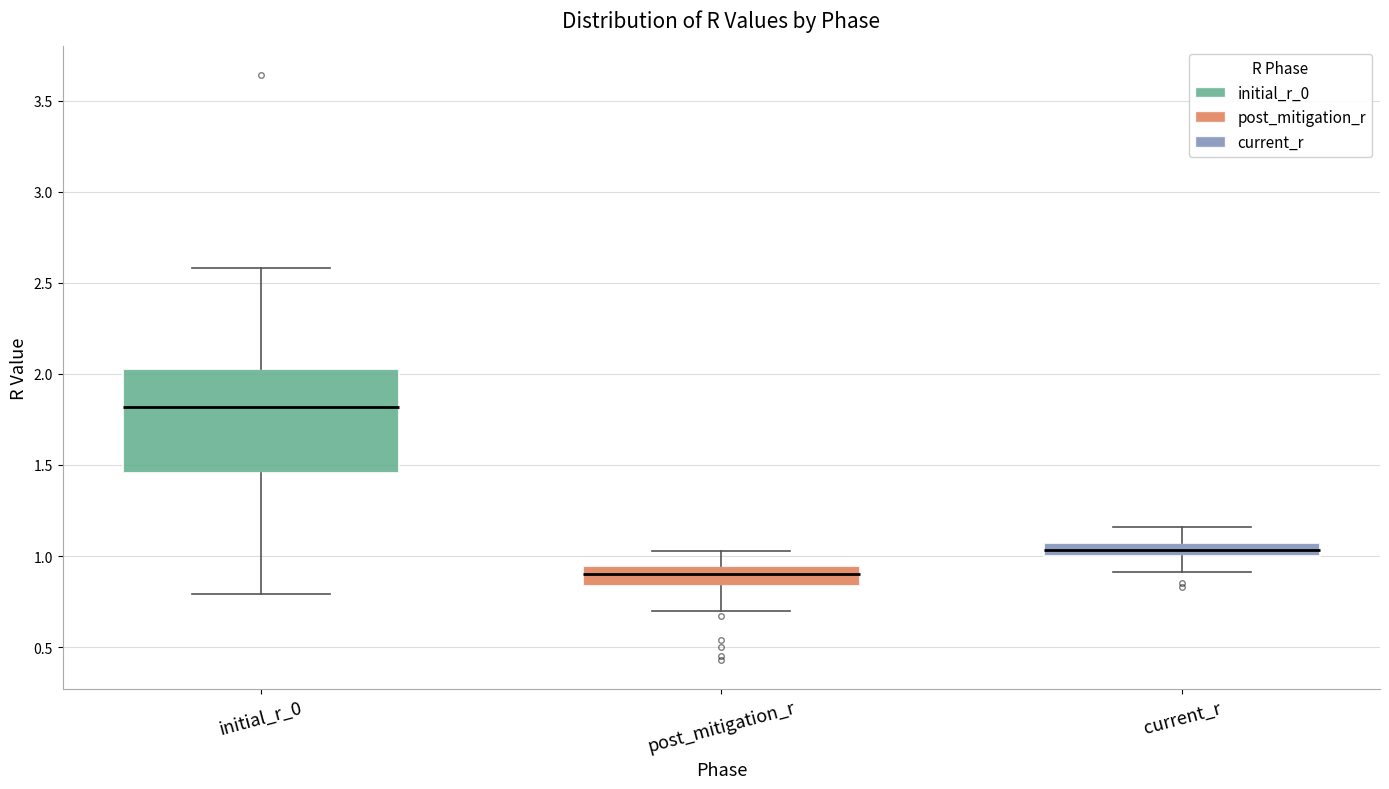

Which box is the tallest, from its lower edge to its upper edge?

initial_r_0